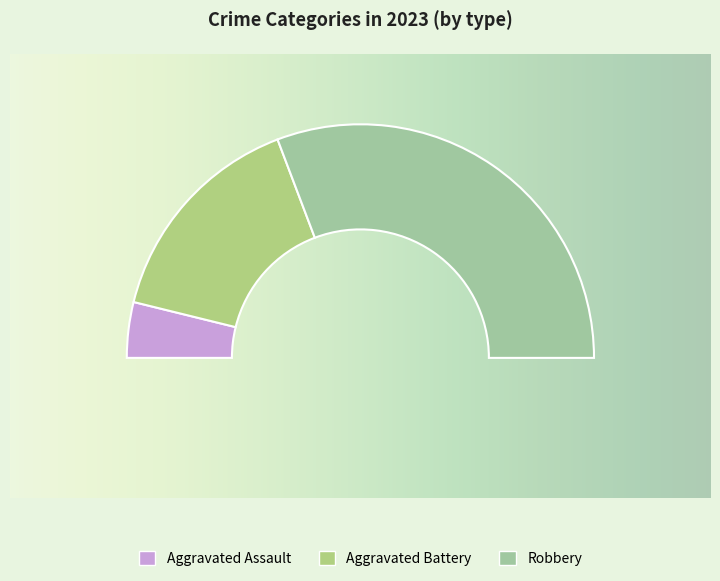

To the nearest percent, what portion does Aggravated Battery represent?

31%